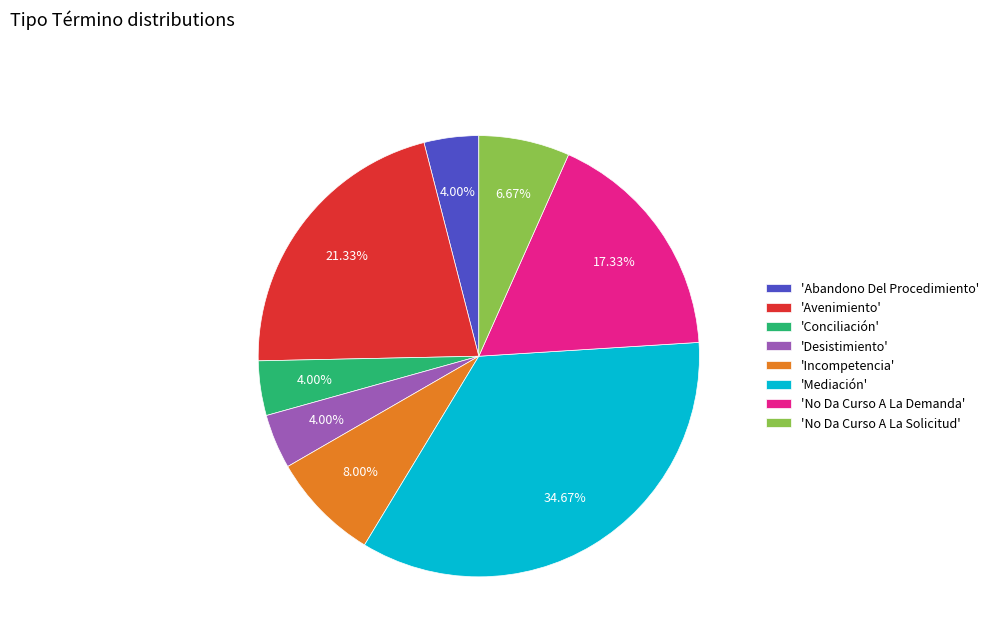

Do 'Desistimiento' and 'Abandono Del Procedimiento' together represent more than half of the pie?

No